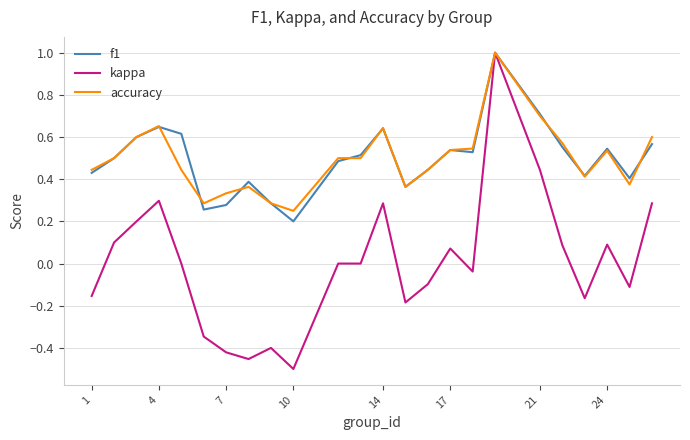

What is the maximum value shown in the chart?

1.0